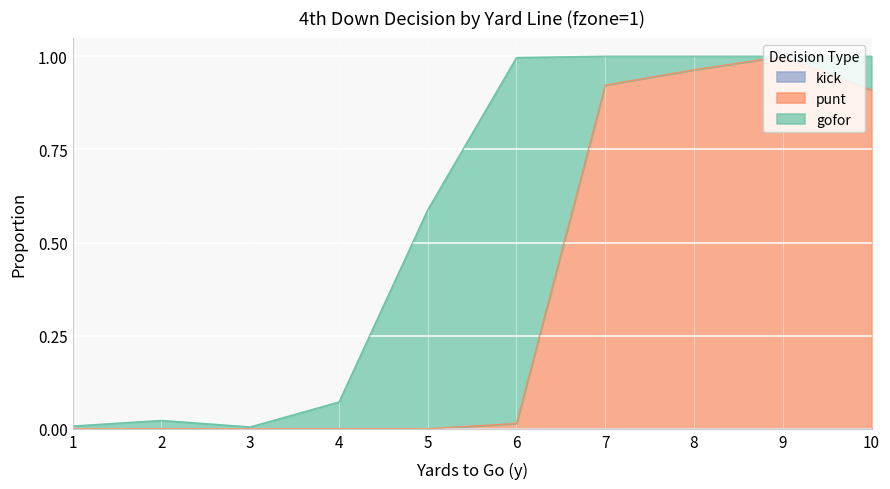

What is the value of the punt point at the 7th from the left?

0.9